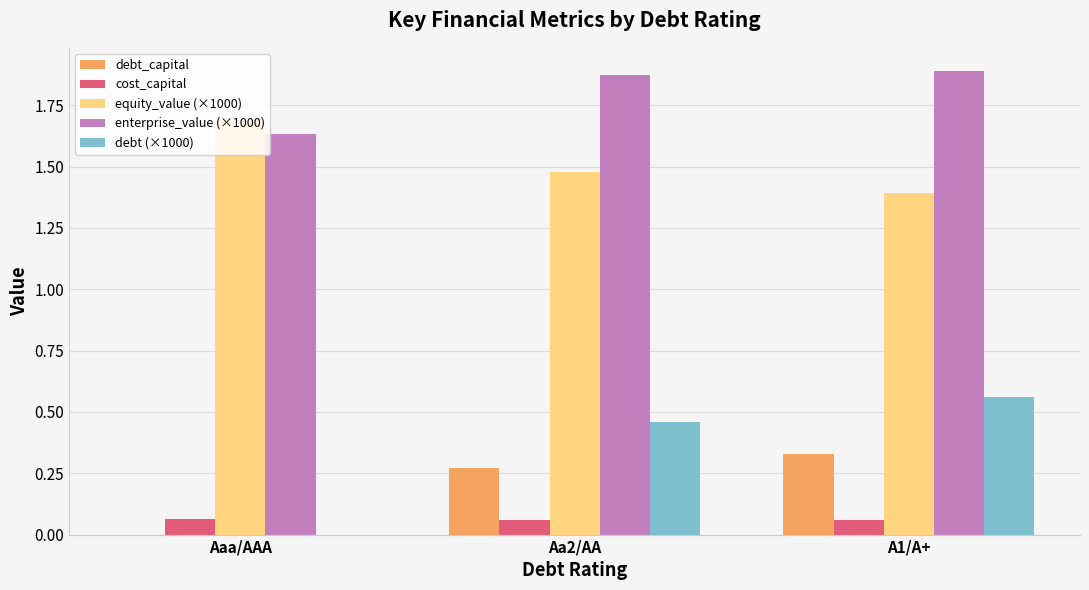

Which series has the largest total across all categories?

enterprise_value (×1000)